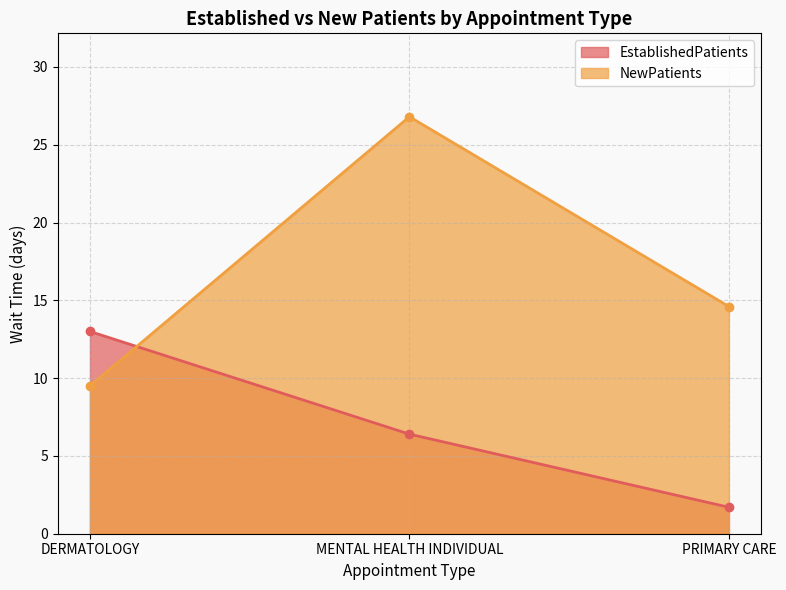

List the labels in order of NewPatients value, smallest first.

DERMATOLOGY, PRIMARY CARE, MENTAL HEALTH INDIVIDUAL